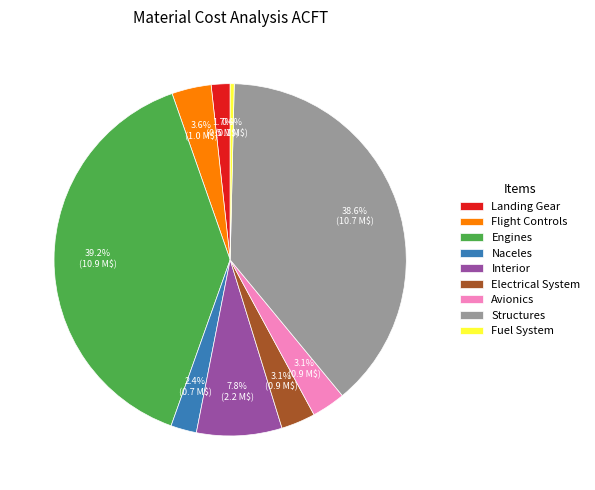

Count the number of slices in the pie.

9